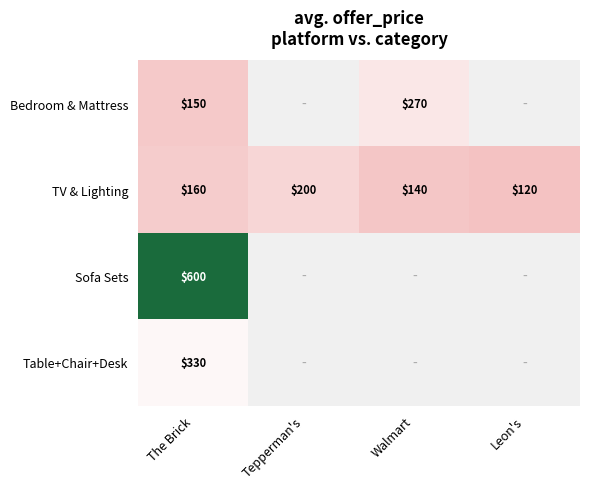

Rank the series at The Brick from lowest to highest value.

Bedroom & Mattress, TV & Lighting, Table+Chair+Desk, Sofa Sets